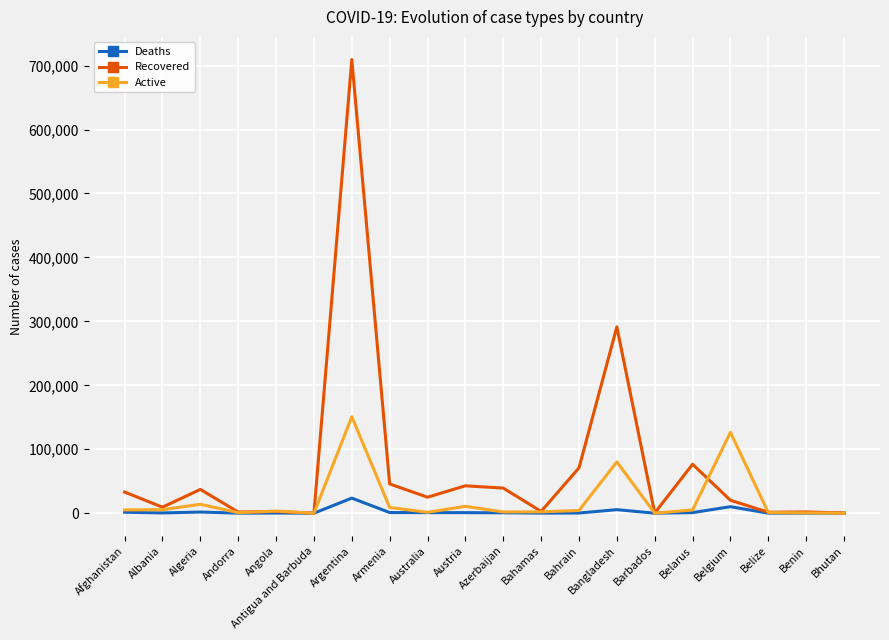

In Active, how many points are higher than both neighbors (excluding endpoints)?

6